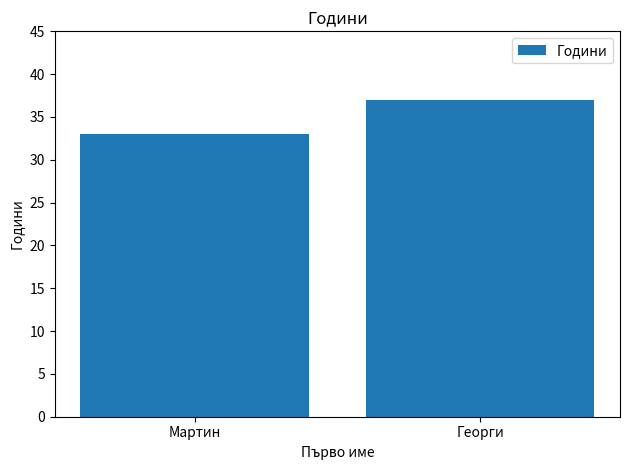

What is the label of the 1st bar from the left?

Мартин